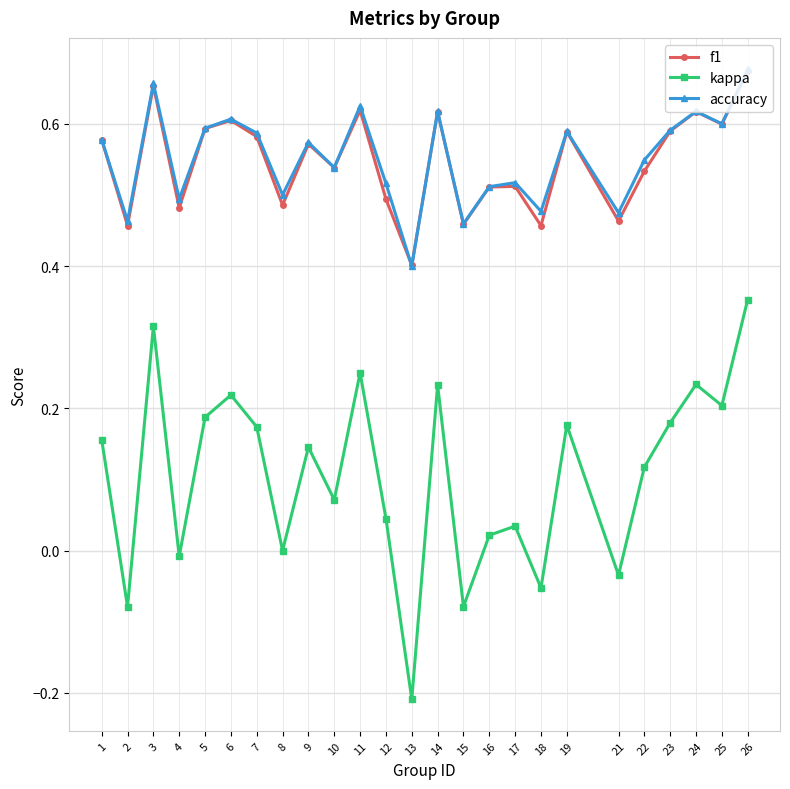

True or false: accuracy and kappa cross at least once.

False